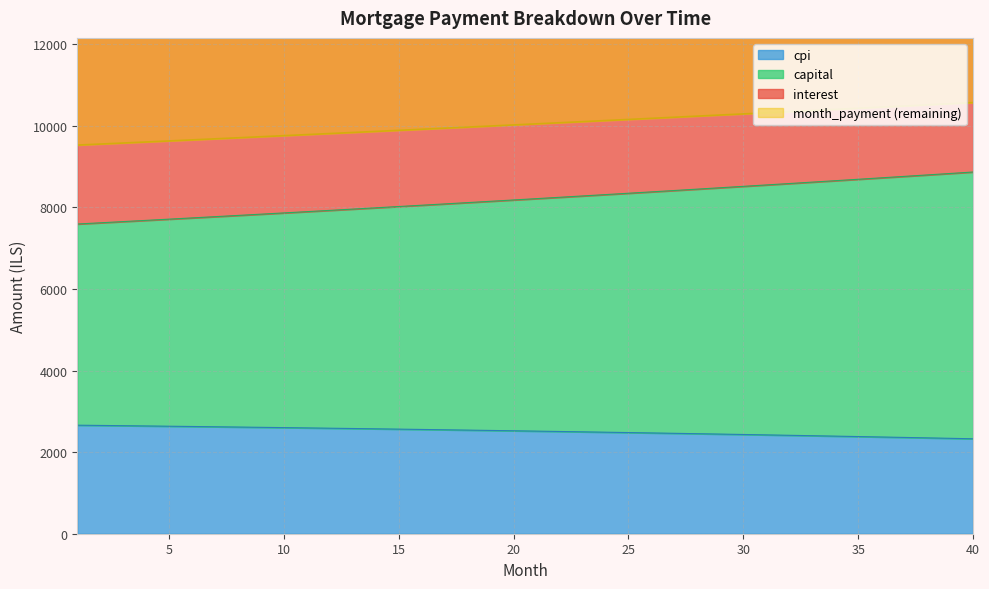

What is the minimum value for cpi?

2327.5